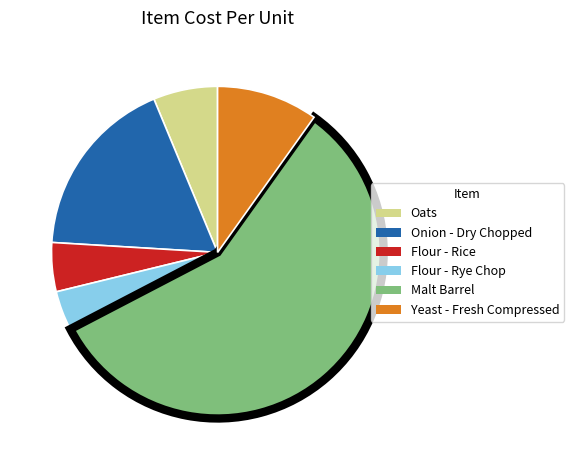

Does Malt Barrel represent more than half of the total?

Yes